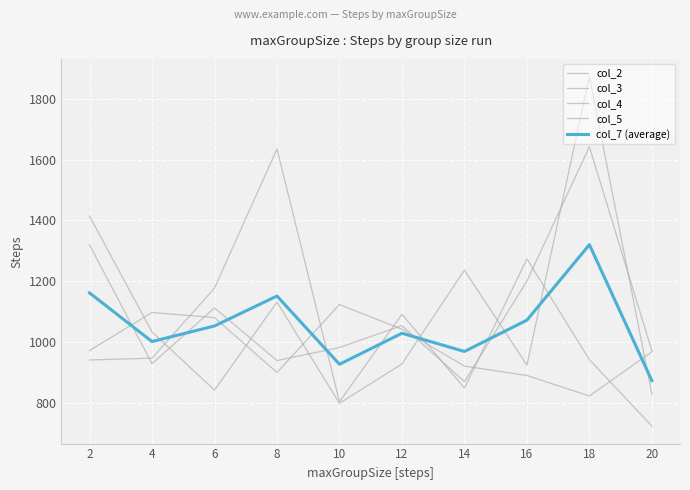

How many lines are shown in the chart?

5